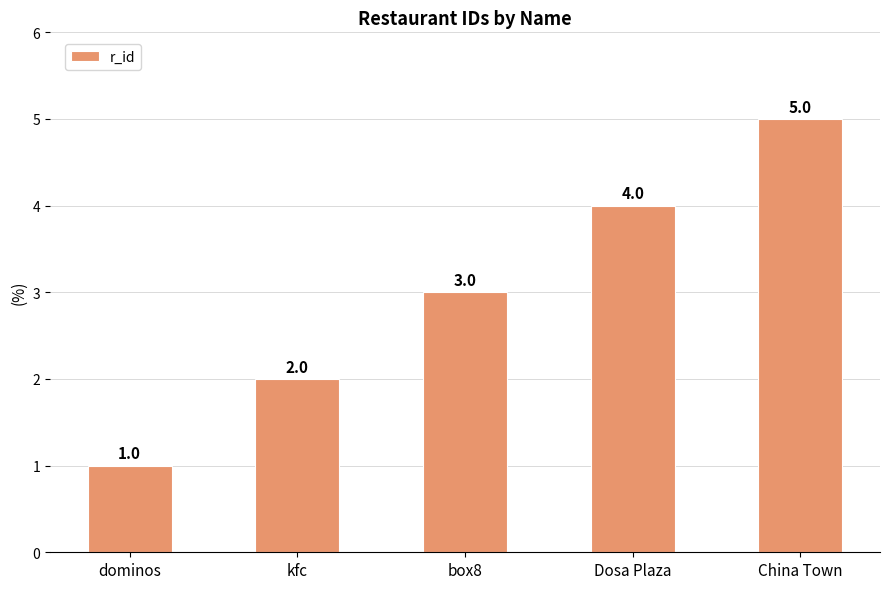

How many data points are less than 3?

2